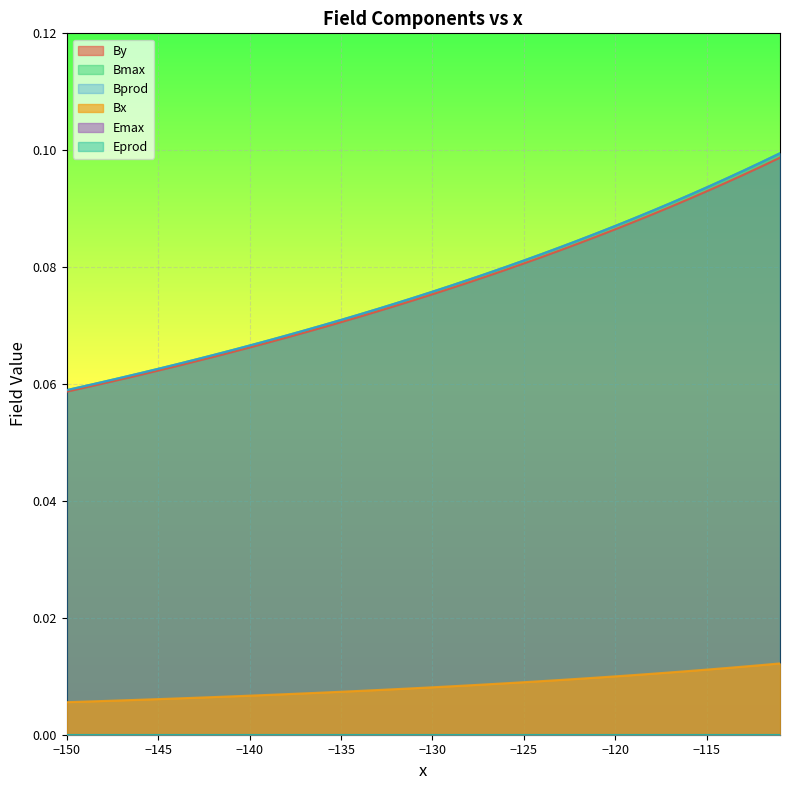

True or false: Bprod and Bx intersect in this chart.

False